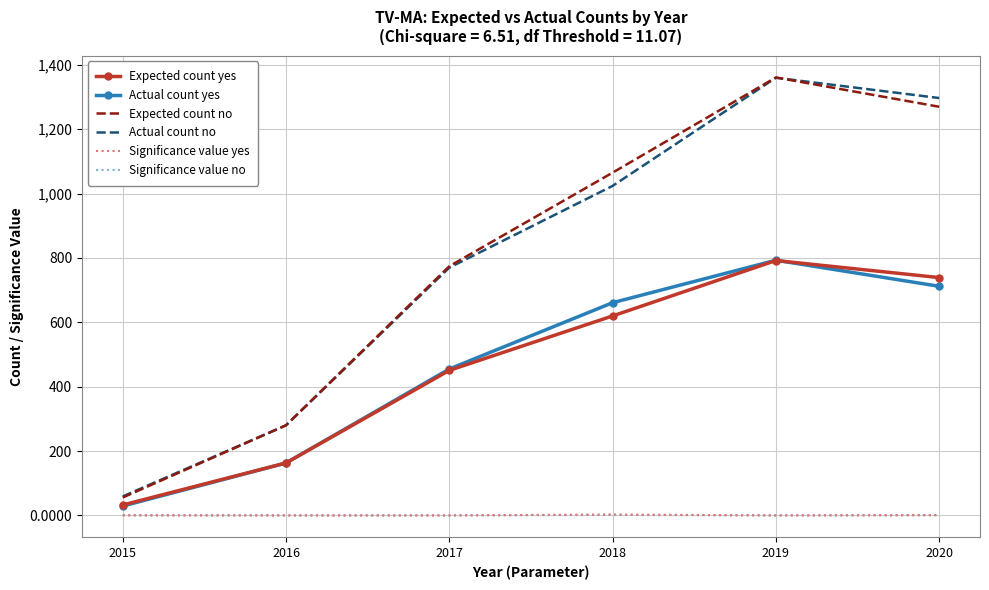

At which category is the sum across all series the highest?

2019